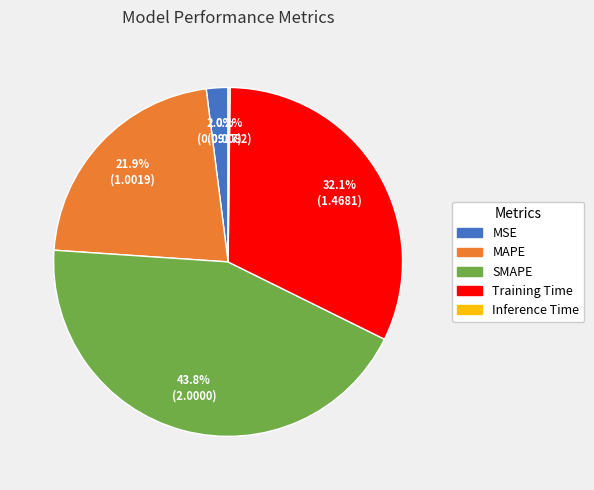

Does MAPE account for over 50% of the chart?

No